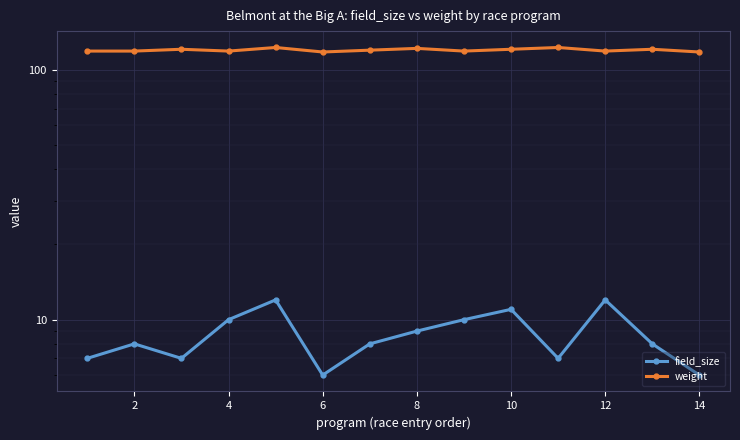

In weight, how many points are higher than both neighbors (excluding endpoints)?

5